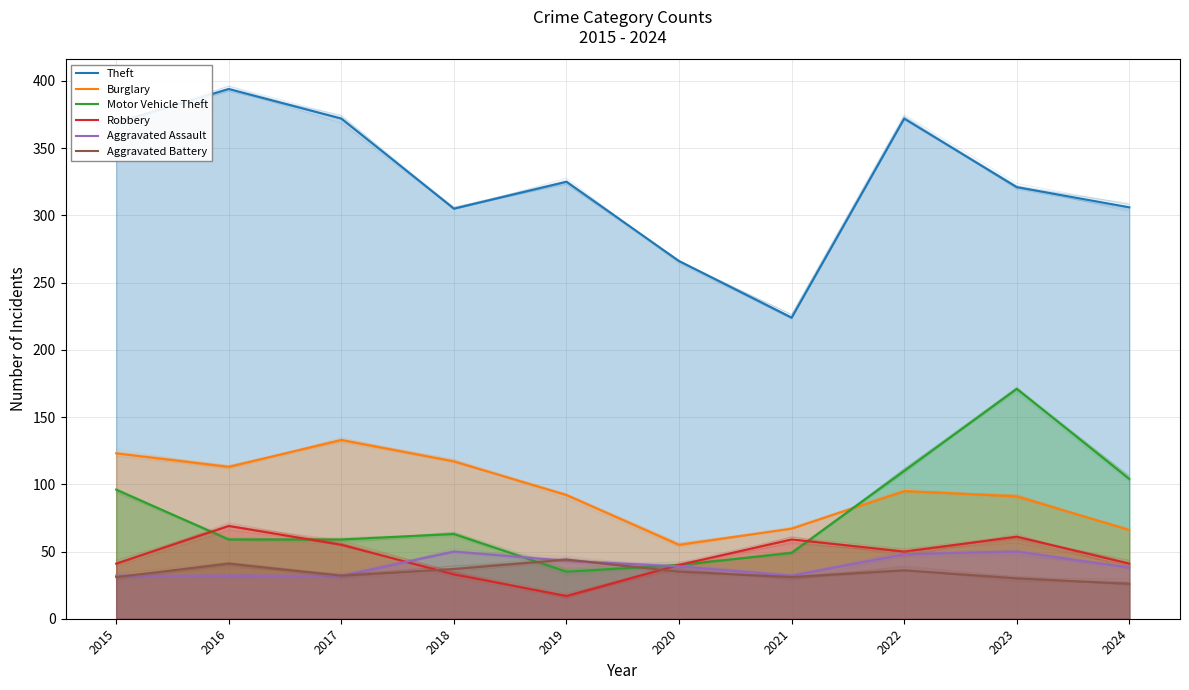

What are all the series names shown in the legend?

Theft, Burglary, Motor Vehicle Theft, Robbery, Aggravated Assault, Aggravated Battery